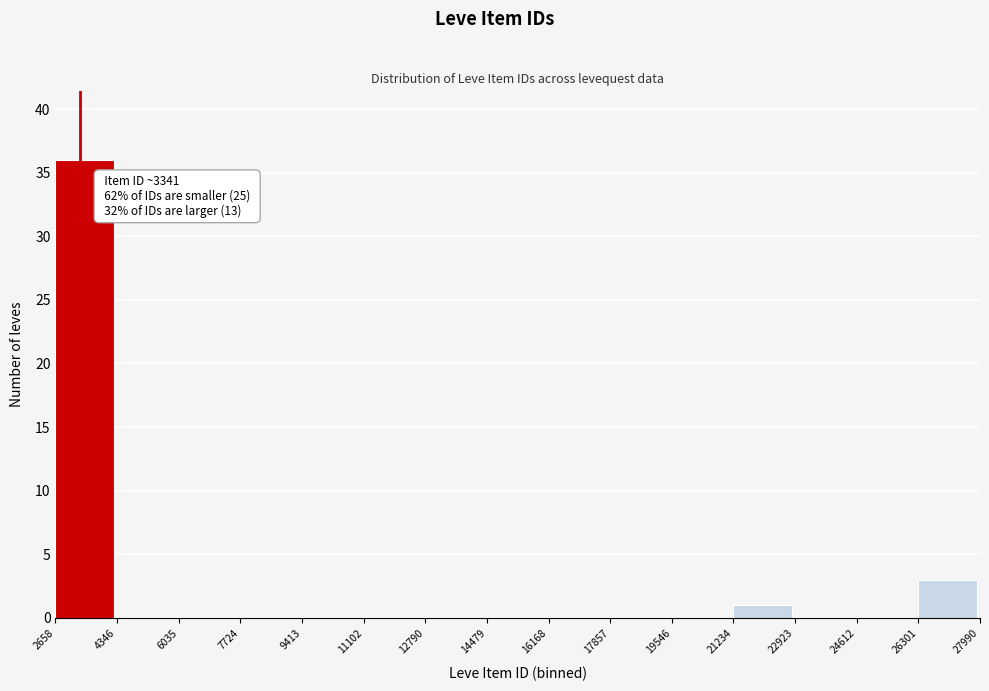

Over which range of the x-axis is the bar tallest?

2658 to 4346